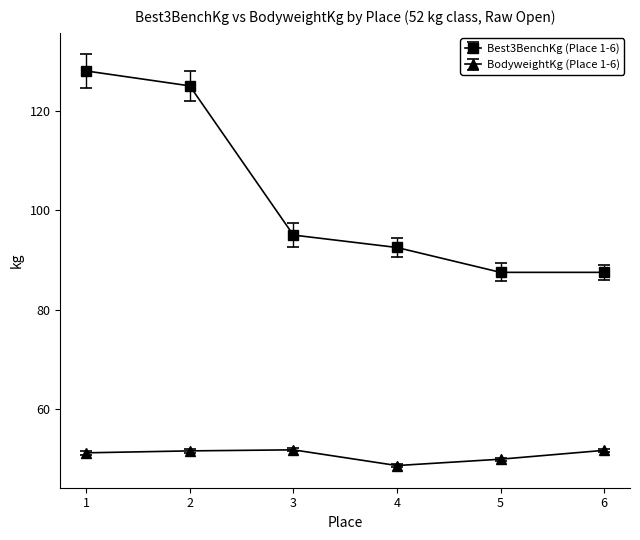

Does the chart display data point markers on the line(s)?

Yes